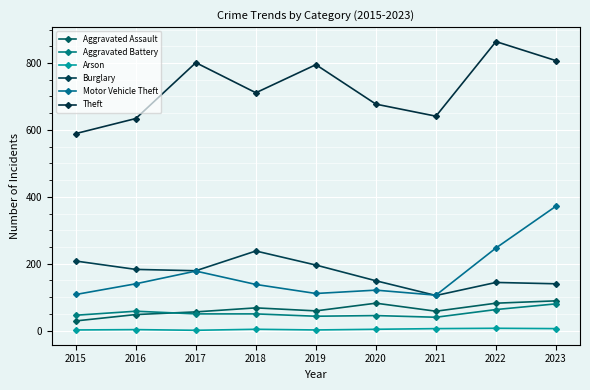

What is the approximate value of Aggravated Assault at 2019, to the nearest 5?

60